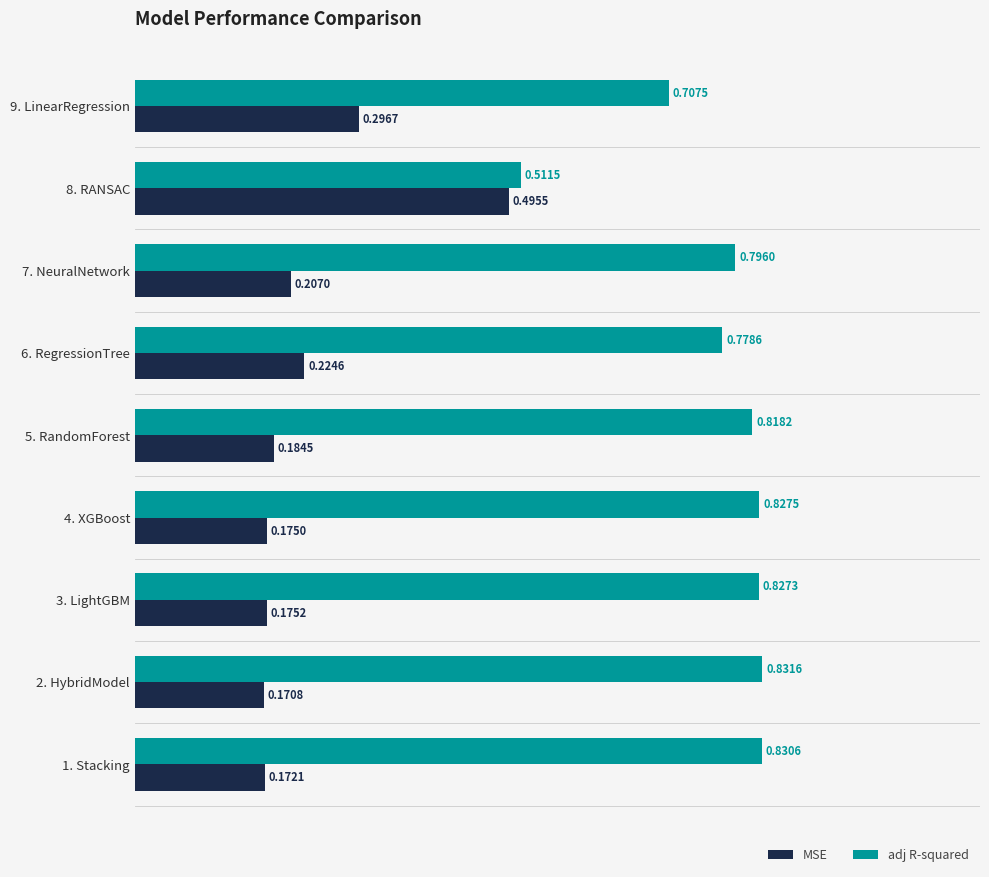

At how many categories does at least one series exceed 0?

9